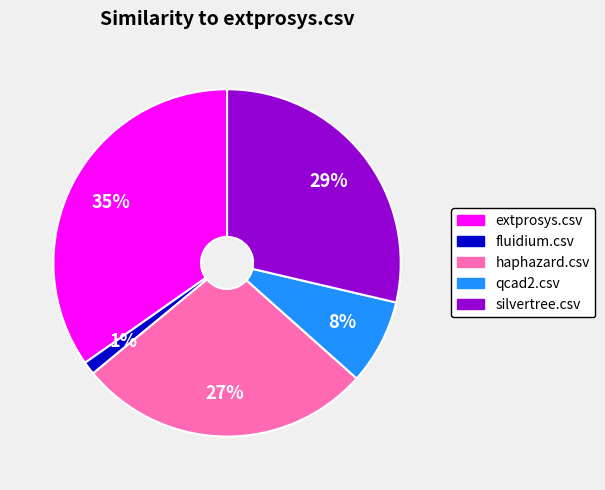

To the nearest percent, what is the combined percentage of silvertree.csv and qcad2.csv?

37%